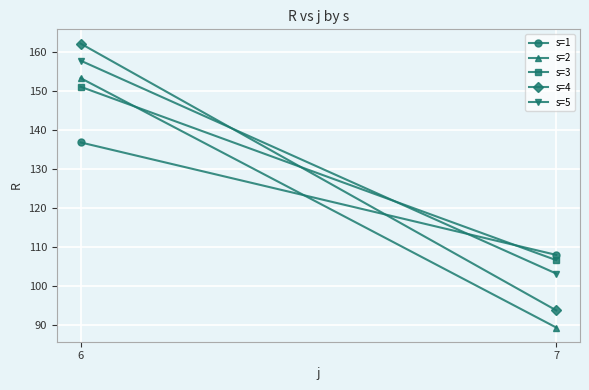

What is the difference between the s=4 values at 6 and 7?

68.4